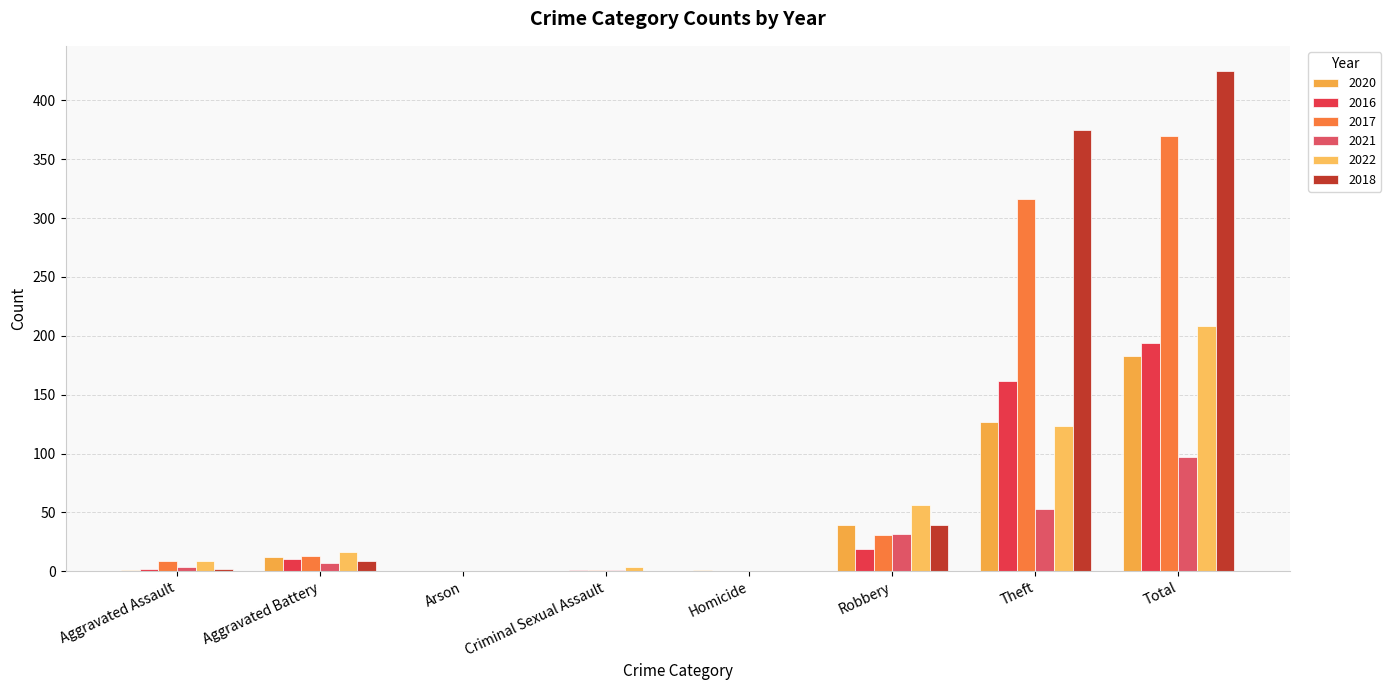

Which series has the largest total across all categories?

2018